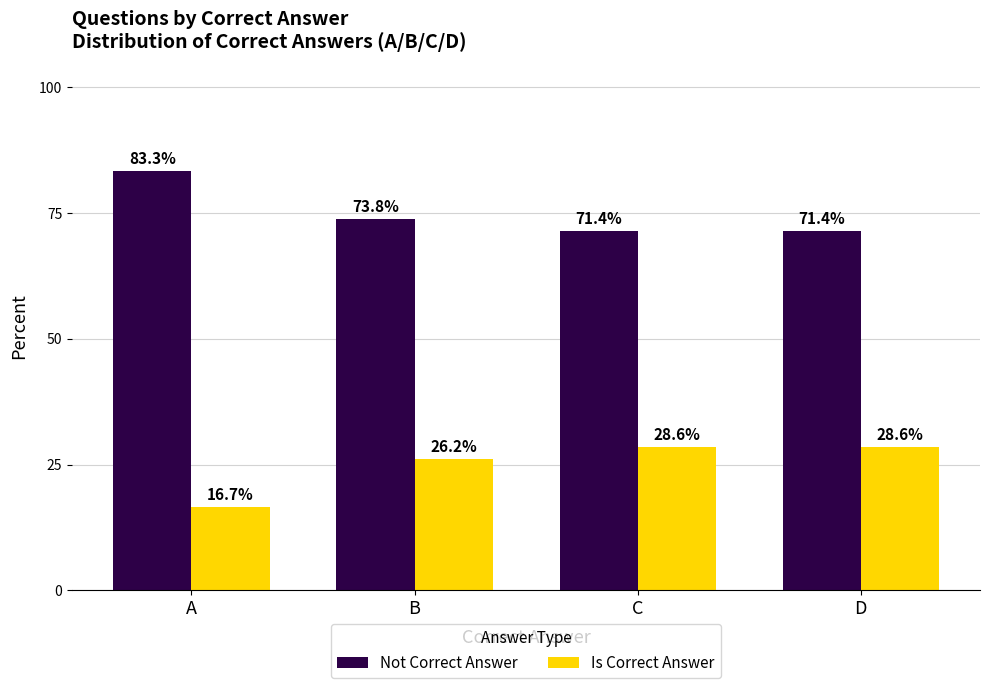

What is the approximate value of Is Correct Answer at D?

28.6